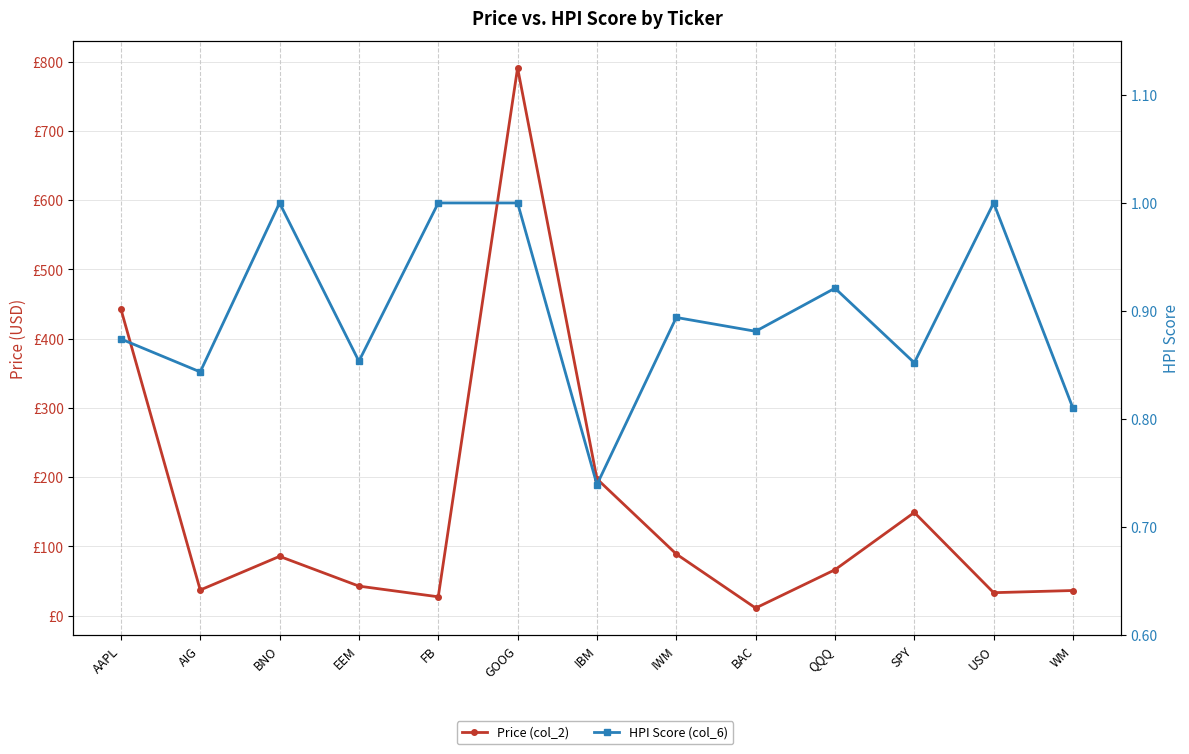

Is it true that HPI Score (col_6) equals 0.9 at IWM?

True